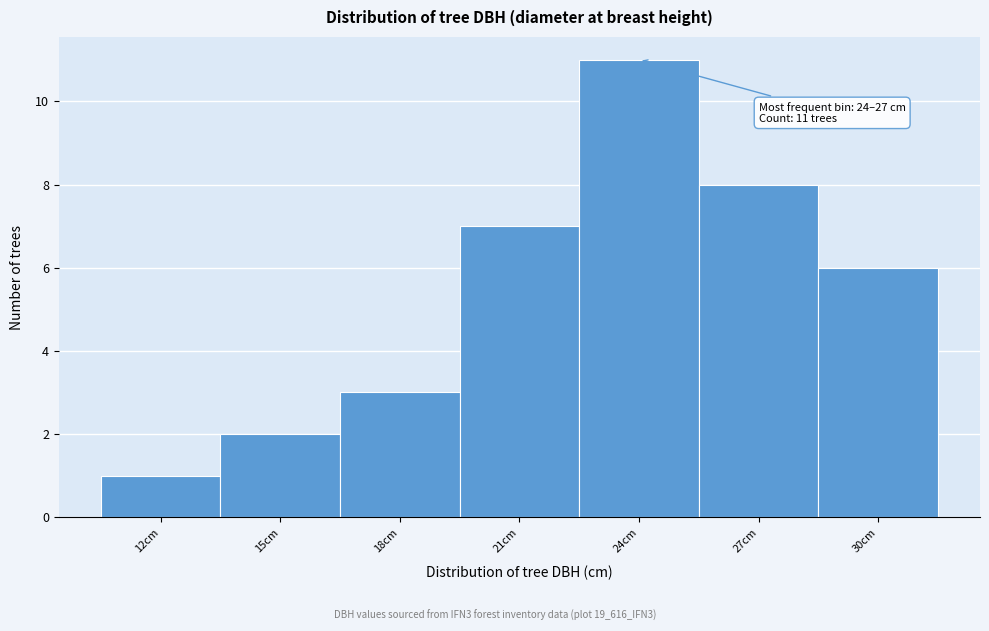

Reading right to left, transcribe all the data shown in this chart.

6	8	11	7	3	2	1